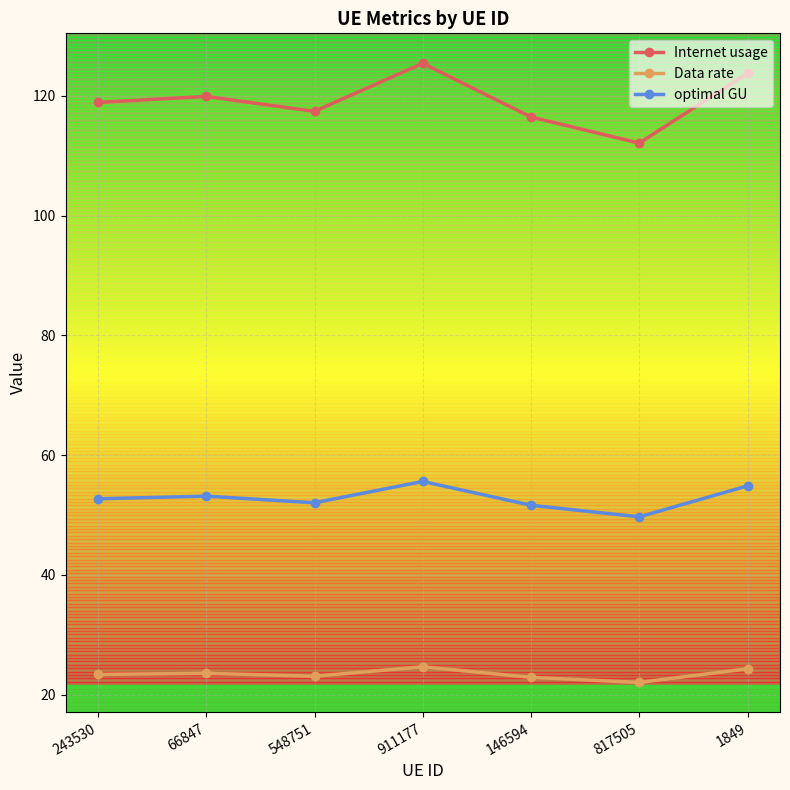

True or false: optimal GU and Internet usage cross at least once.

False